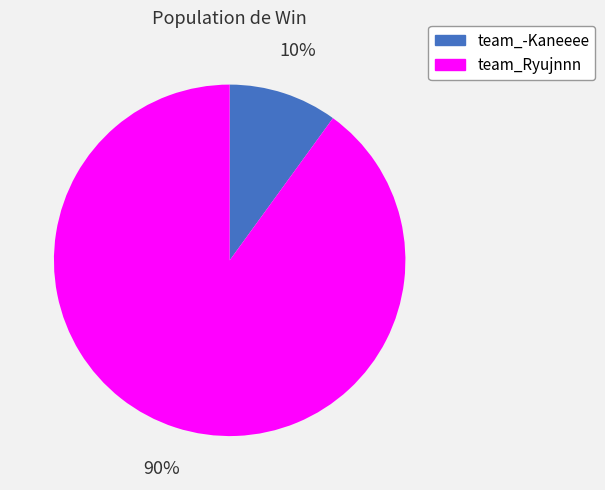

Which has a higher value, team_-Kaneeee or team_Ryujnnn?

team_Ryujnnn